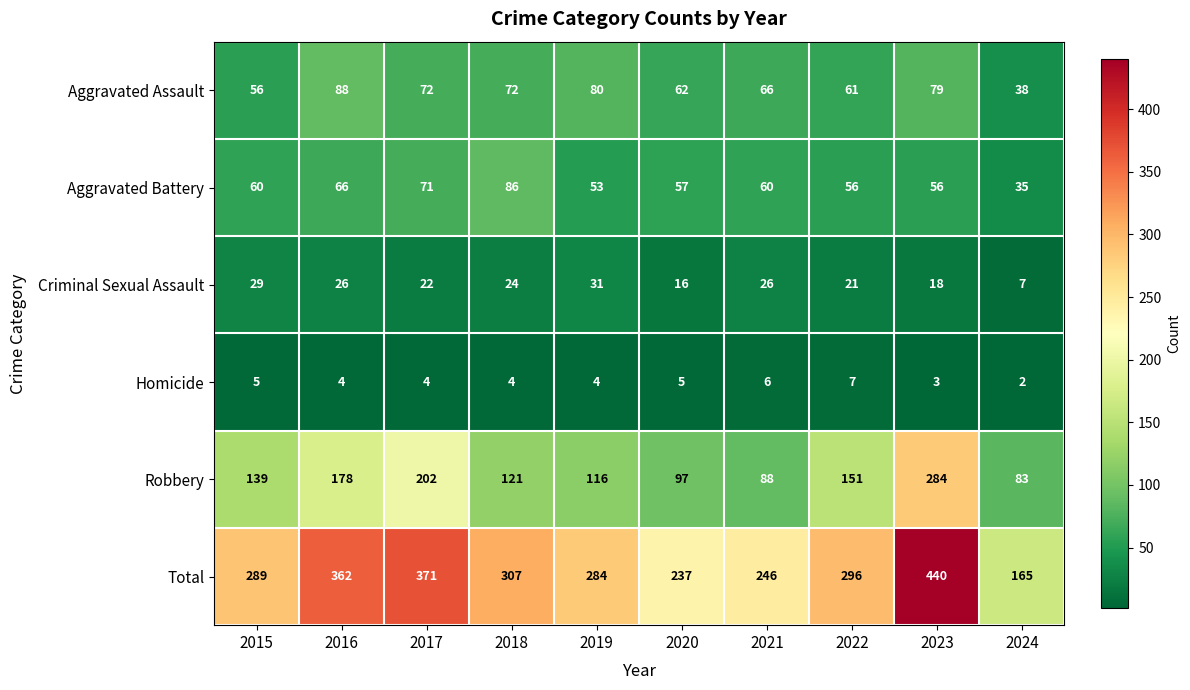

What is the difference between the maximum and minimum values in the Homicide series?

5